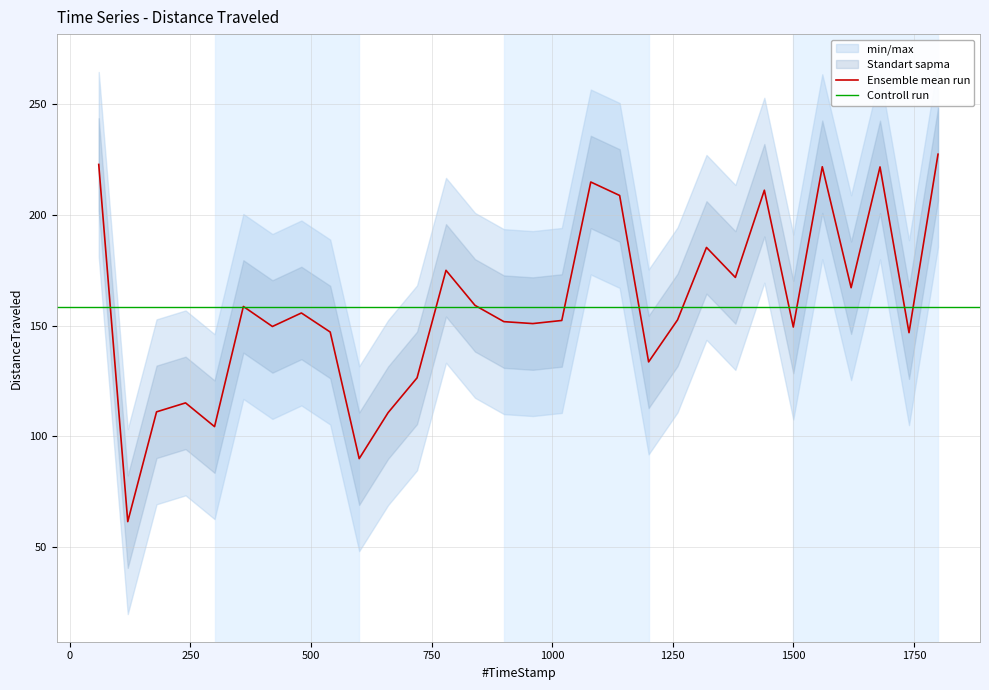

True or false: there are more than 2 points higher than both neighbors.

True